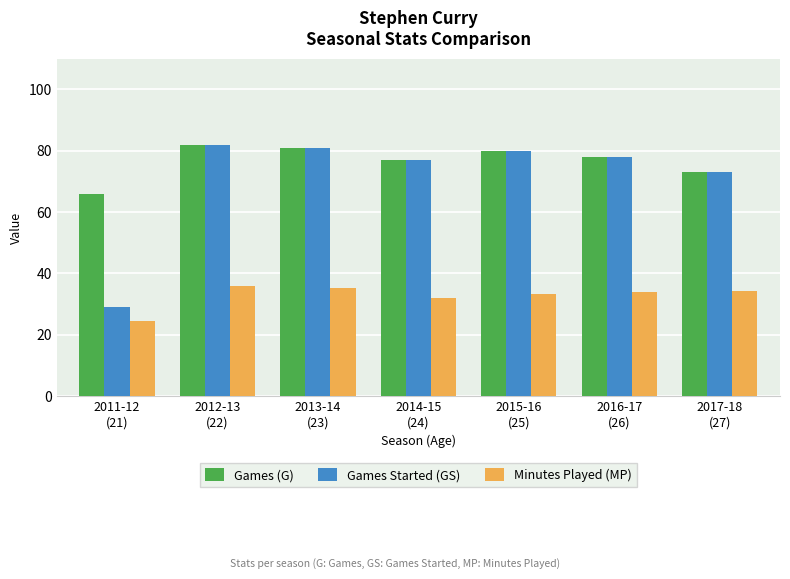

Read the Minutes Played (MP) value at 2011-12
(21).

24.4